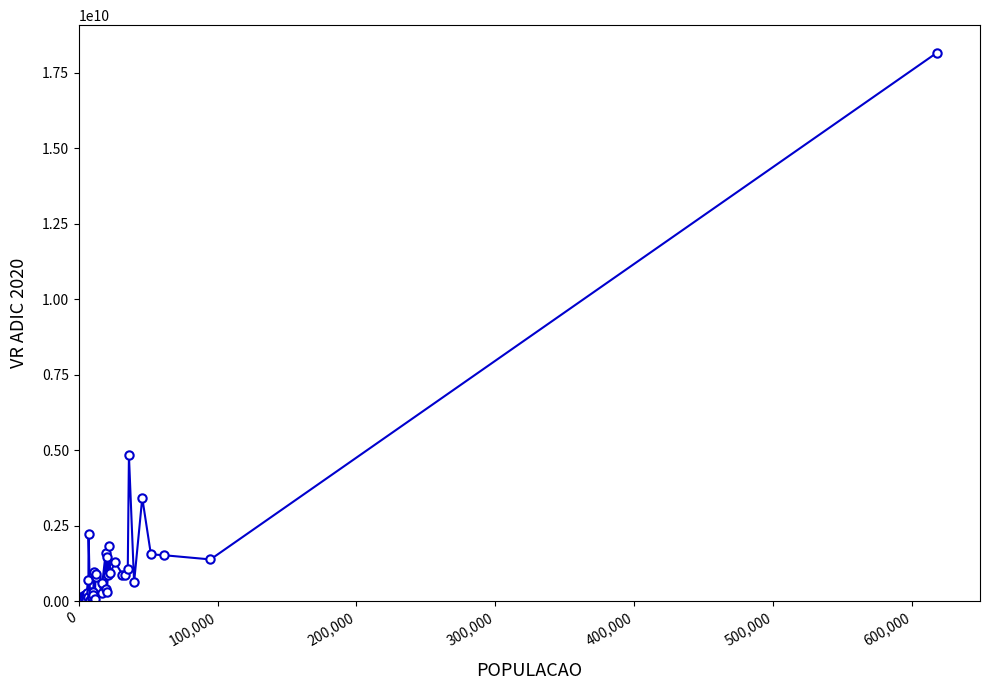

True or false: the data has more than 0 interior local peaks.

True